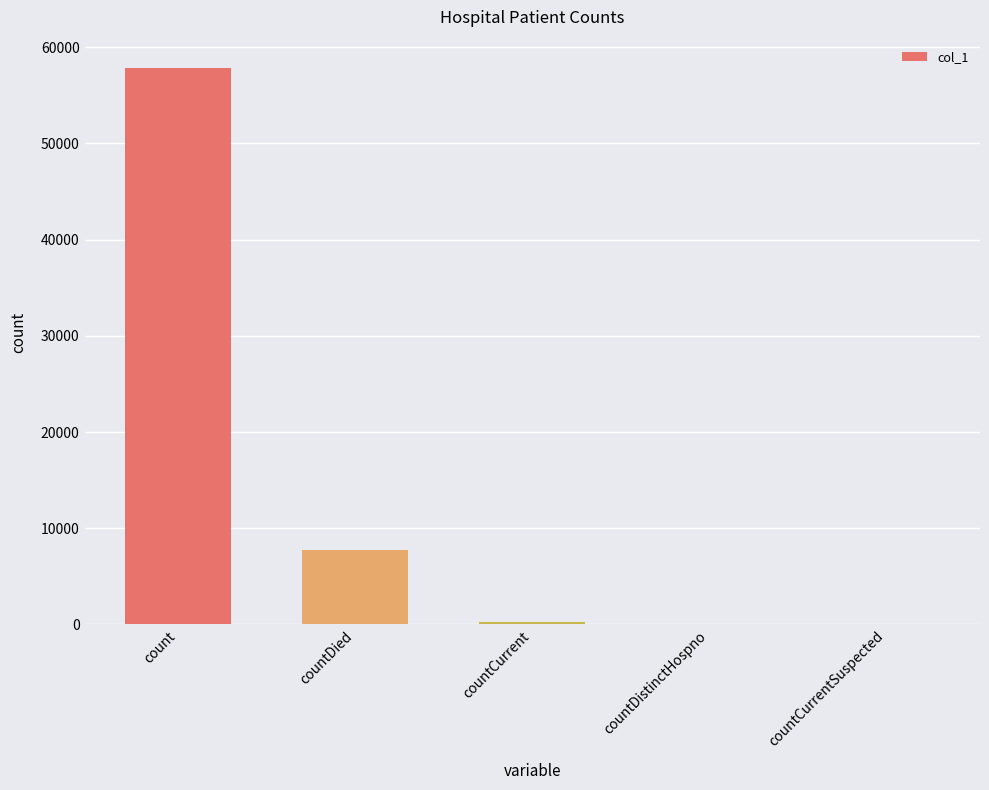

The chart shows a value of 16278 at count. True or false?

False